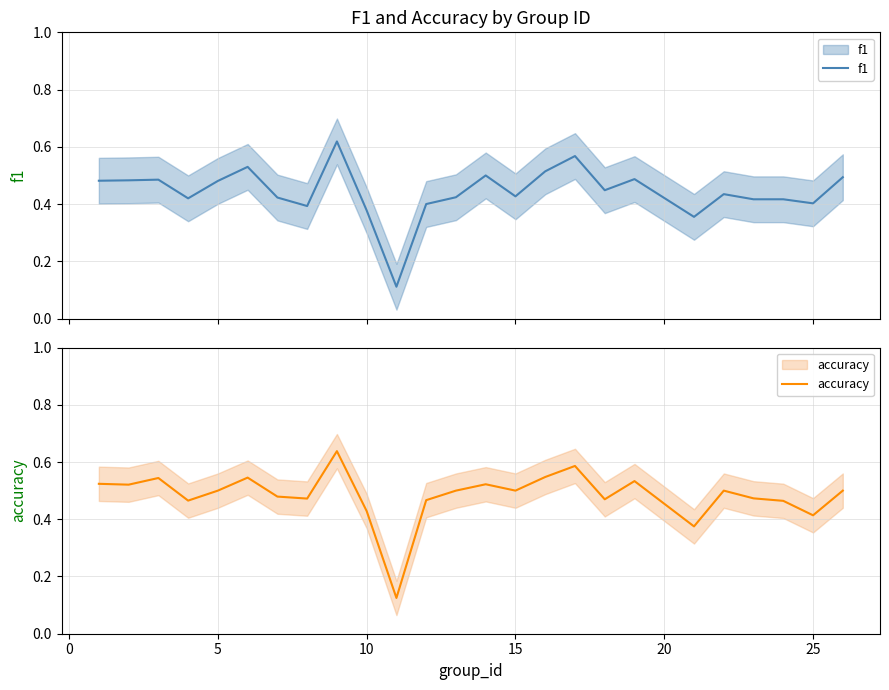

Reading left to right, extract all data points from this chart.

f1: 0.5	0.5	0.5	0.4	0.5	0.5	0.4	0.4	0.6	0.4	0.1	0.4	0.4	0.5	0.4	0.5	0.6	0.4	0.5	0.4	0.4	0.4	0.4	0.4	0.5
accuracy: 0.5	0.5	0.5	0.5	0.5	0.5	0.5	0.5	0.6	0.4	0.1	0.5	0.5	0.5	0.5	0.5	0.6	0.5	0.5	0.4	0.5	0.5	0.5	0.4	0.5